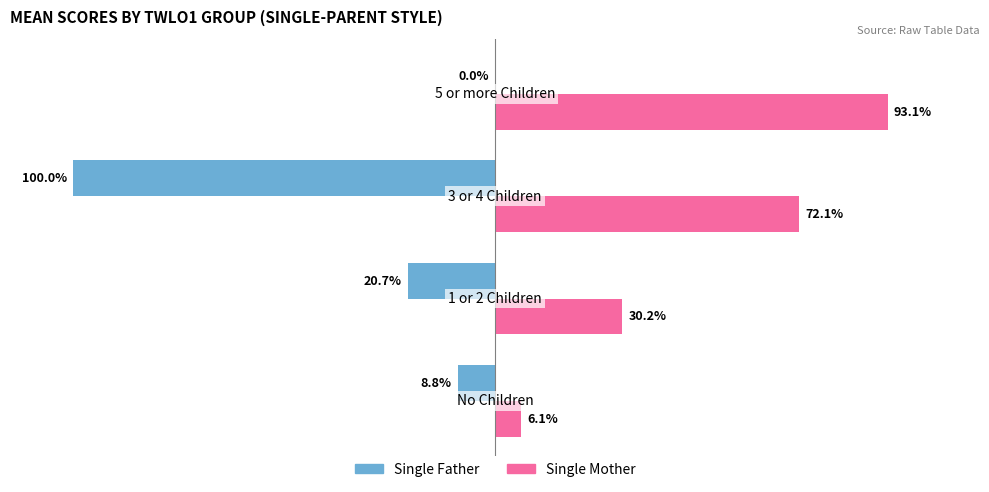

Which series has the largest total across all categories?

Single Mother